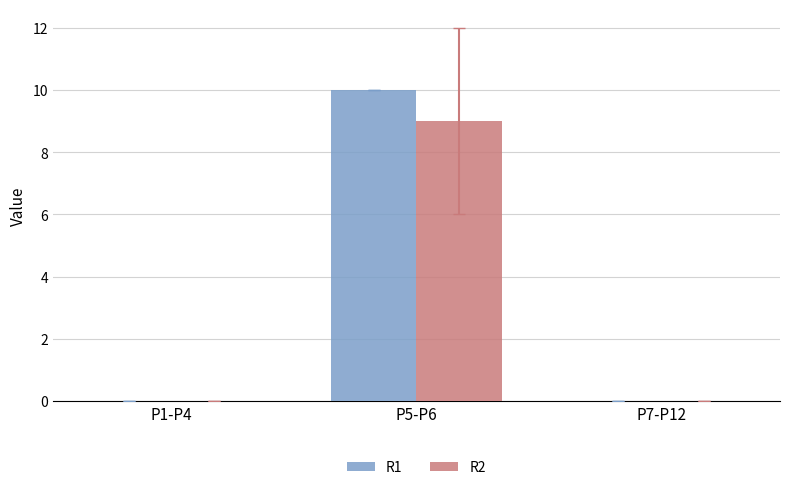

Between P1-P4 and P5-P6, which series saw the biggest shift?

R1